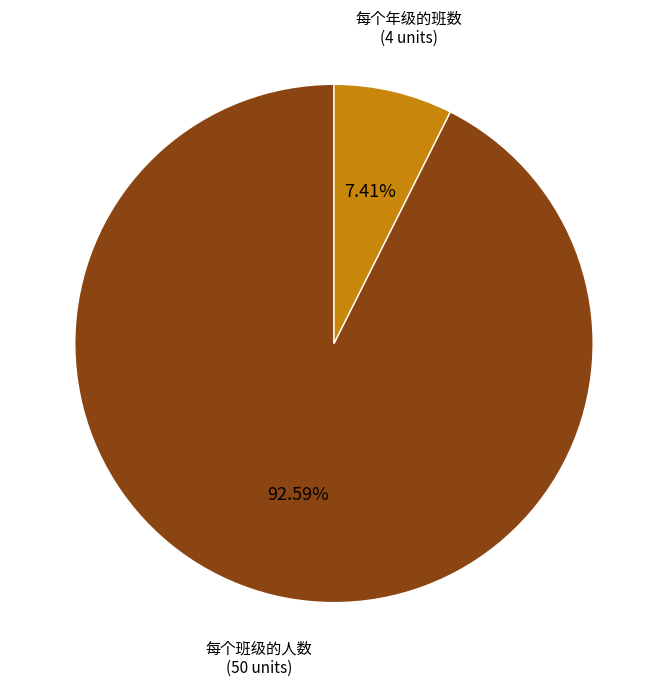

Does any single category account for the majority?

Yes